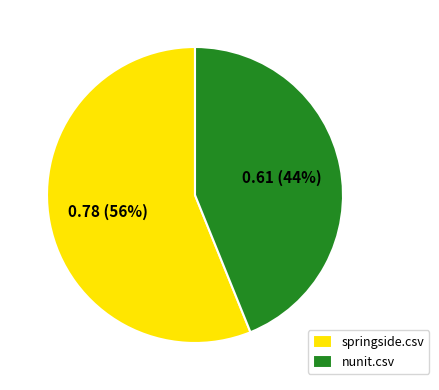

Is it true that nunit.csv is 44% of the pie?

True